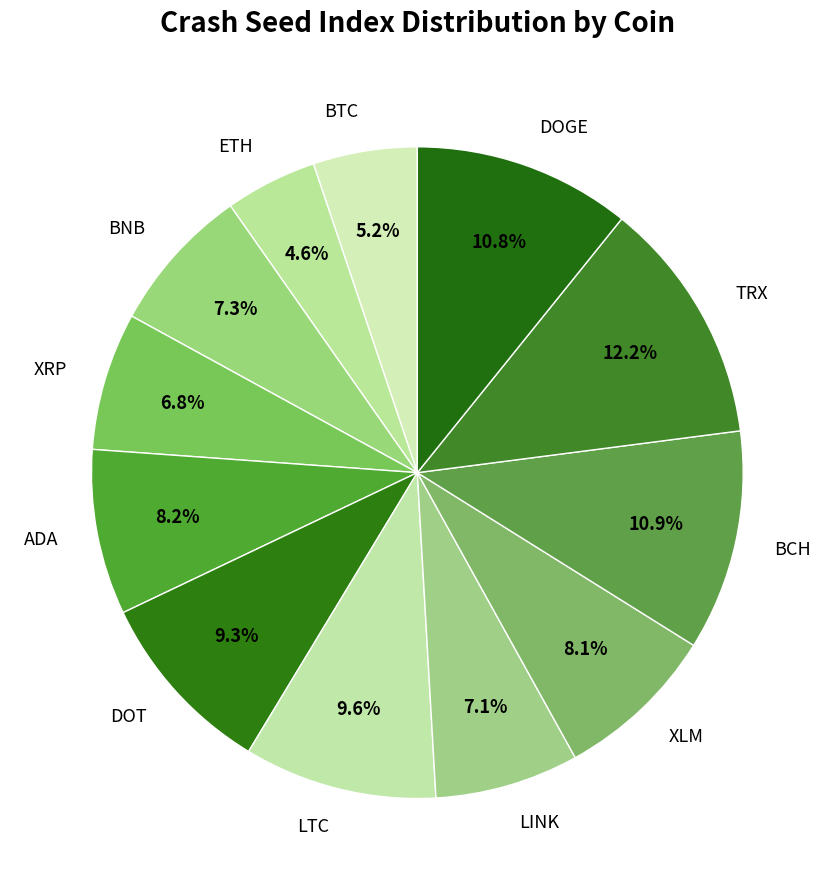

Which slice is the smallest?

ETH